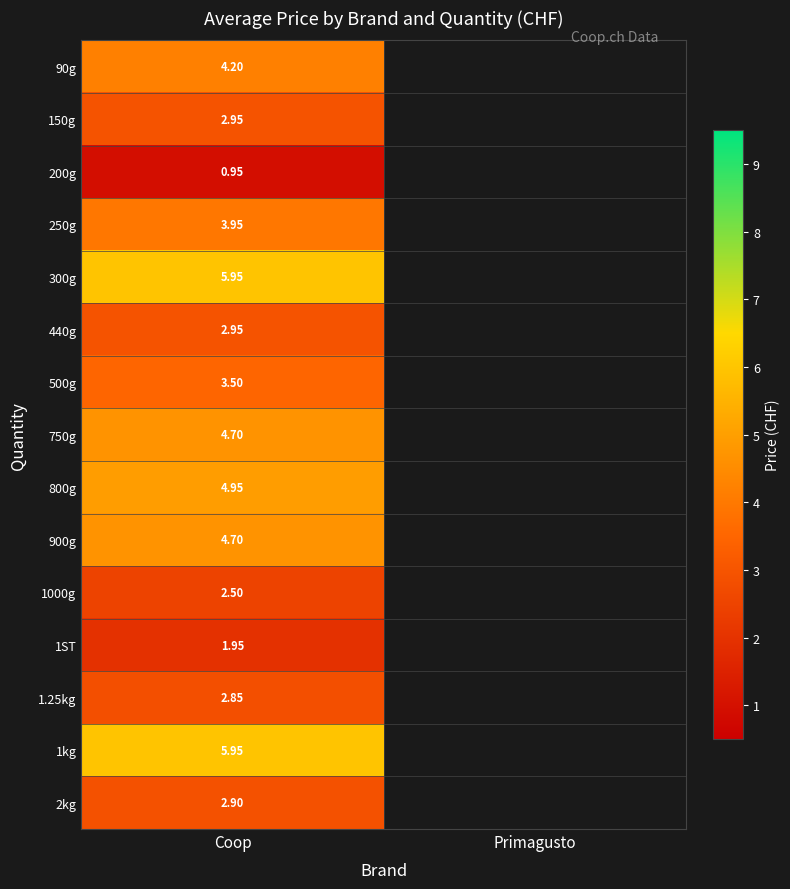

Is it true that 300g equals 6.0 at Coop?

True